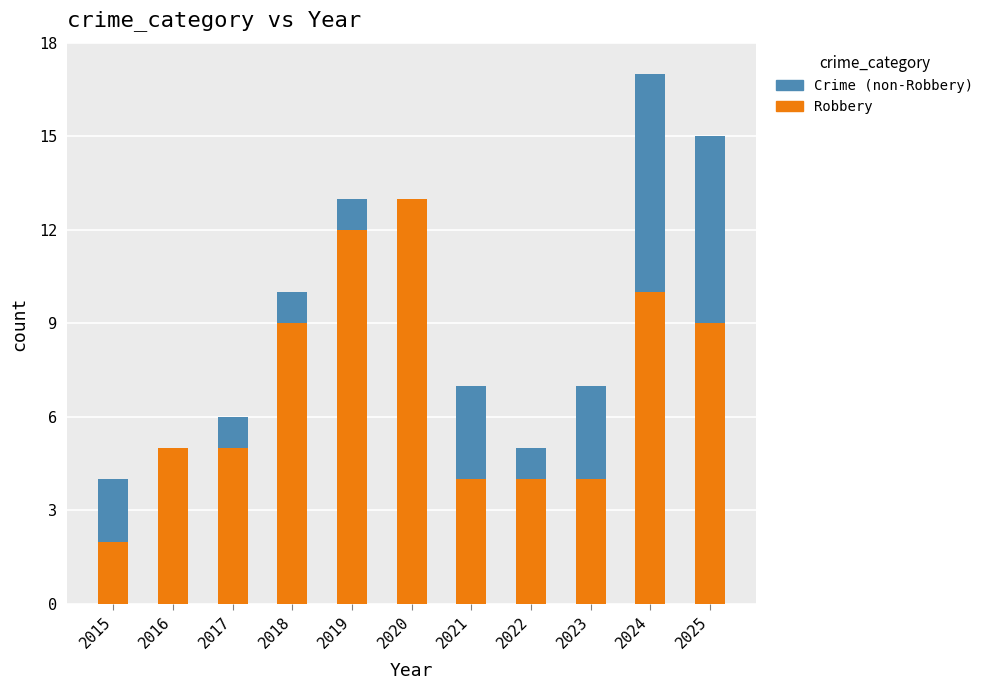

Are the bars grouped side by side (vs. stacked)?

No